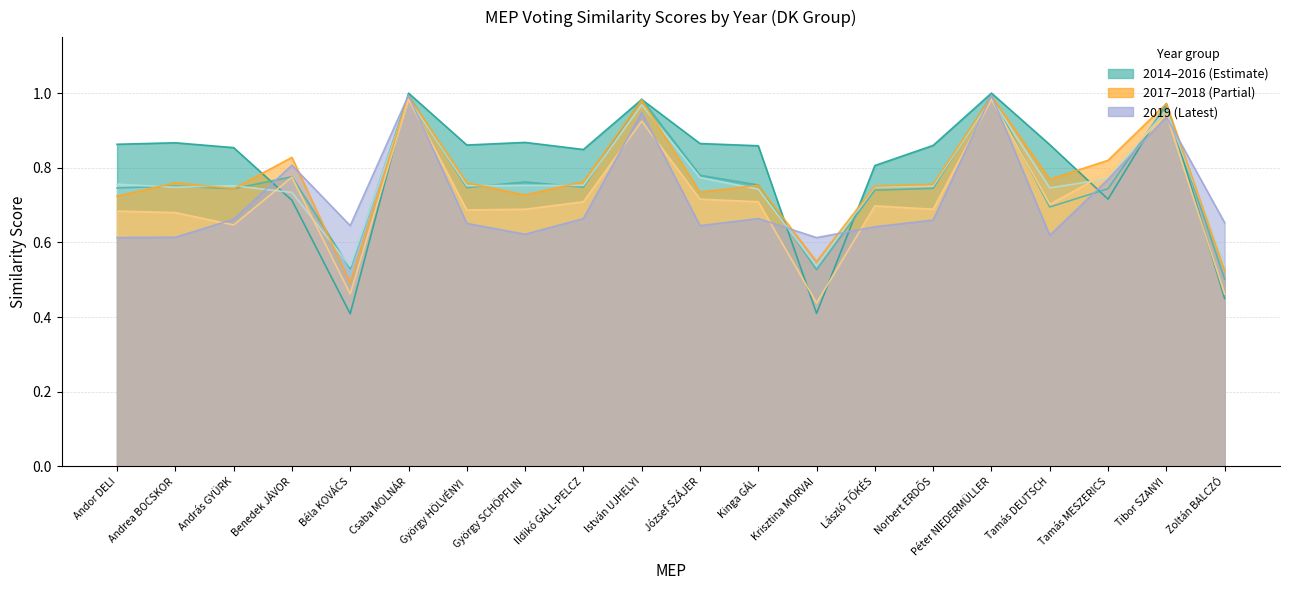

Is it true that 2017 equals 0.8 at Norbert ERDŐS?

True